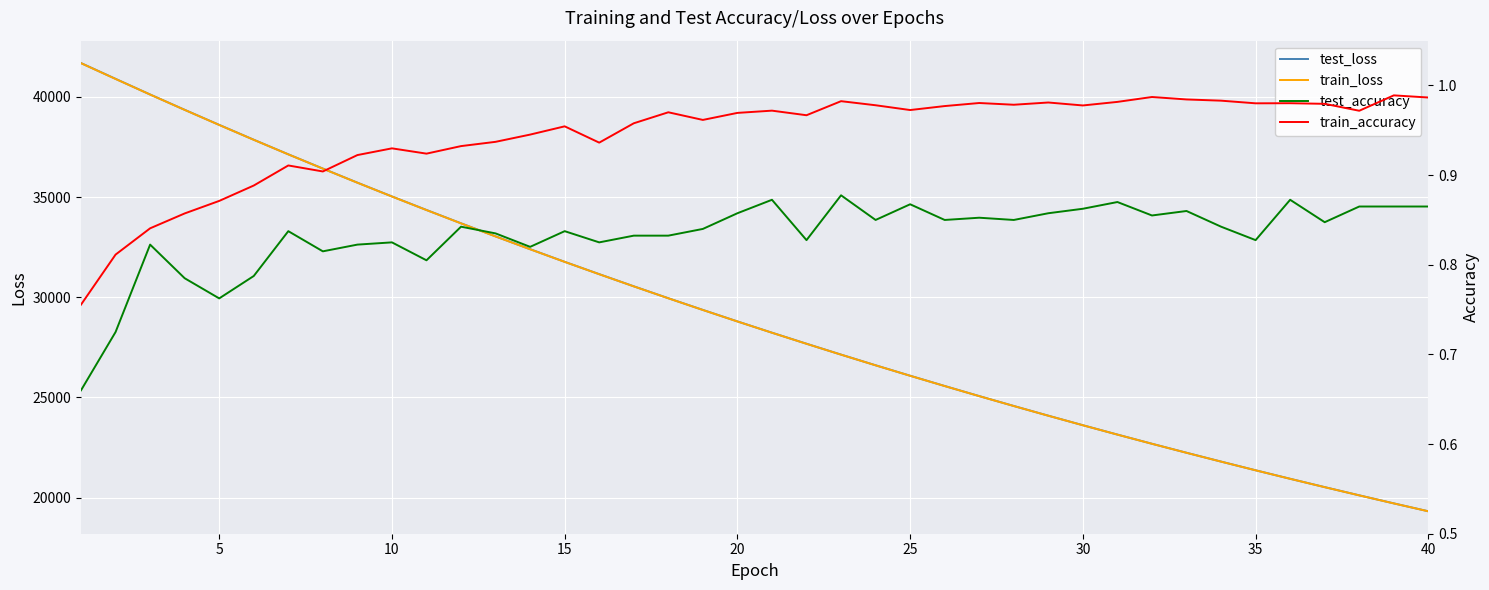

What is the maximum value for test_loss?

41688.6